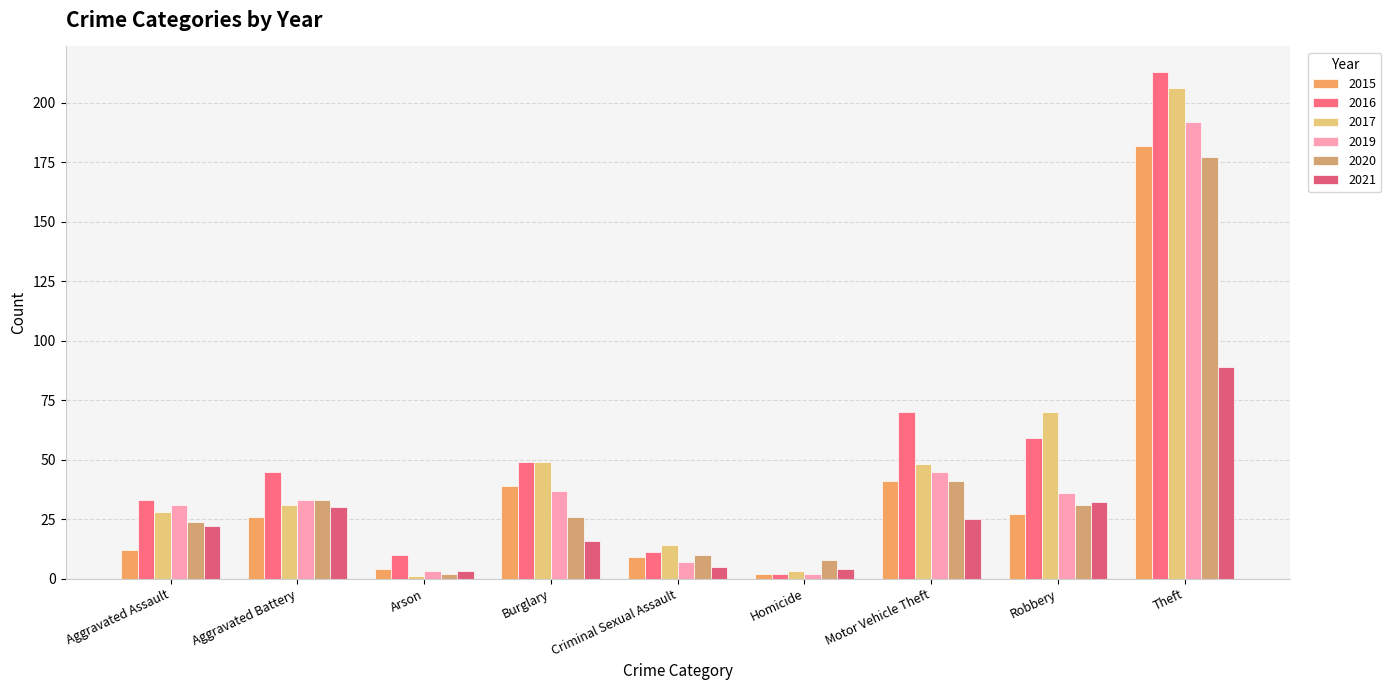

Between Burglary and Homicide, which series saw the biggest shift?

2016